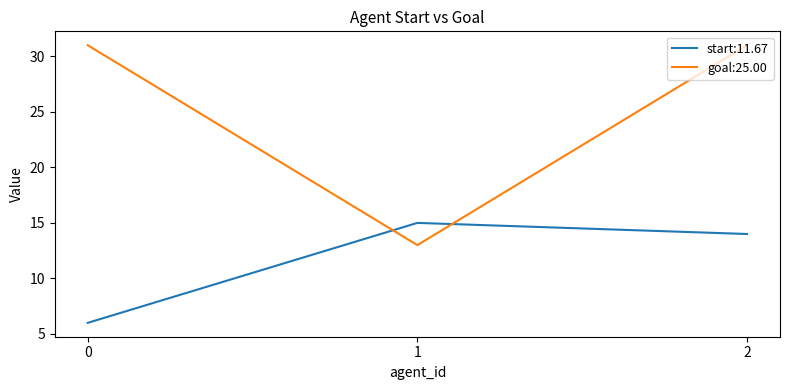

What is the sum of the start:11.67 values at 2 and 0?

20